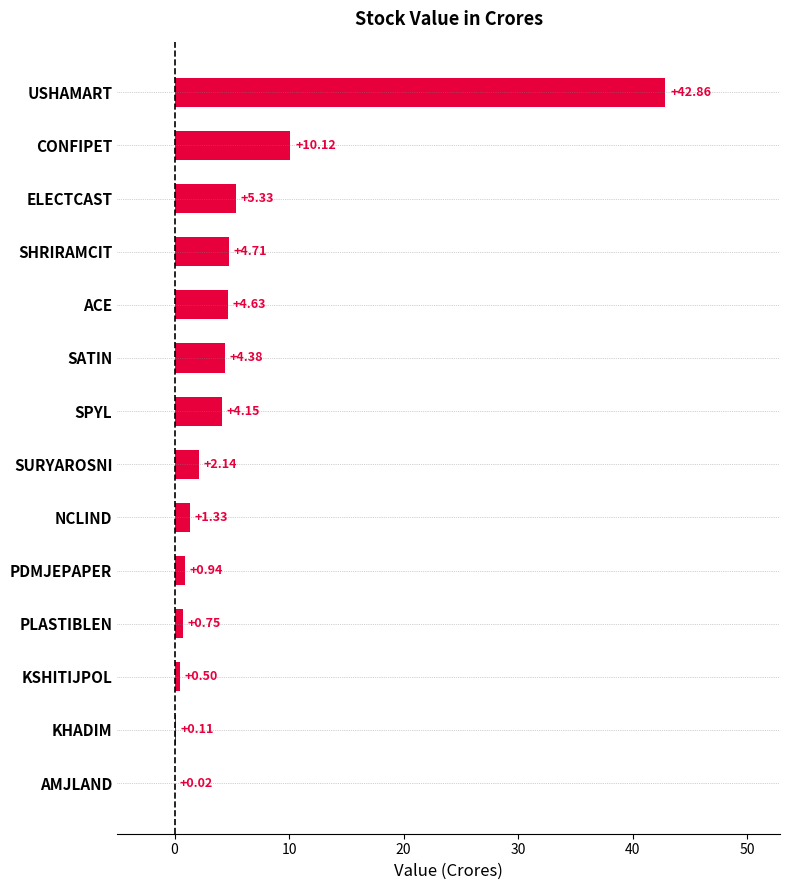

What is the average value?

5.9